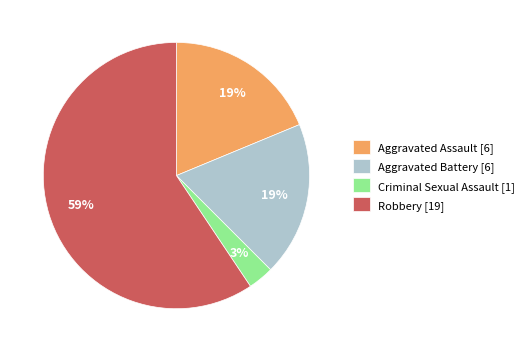

What is the largest slice in the pie chart?

Robbery